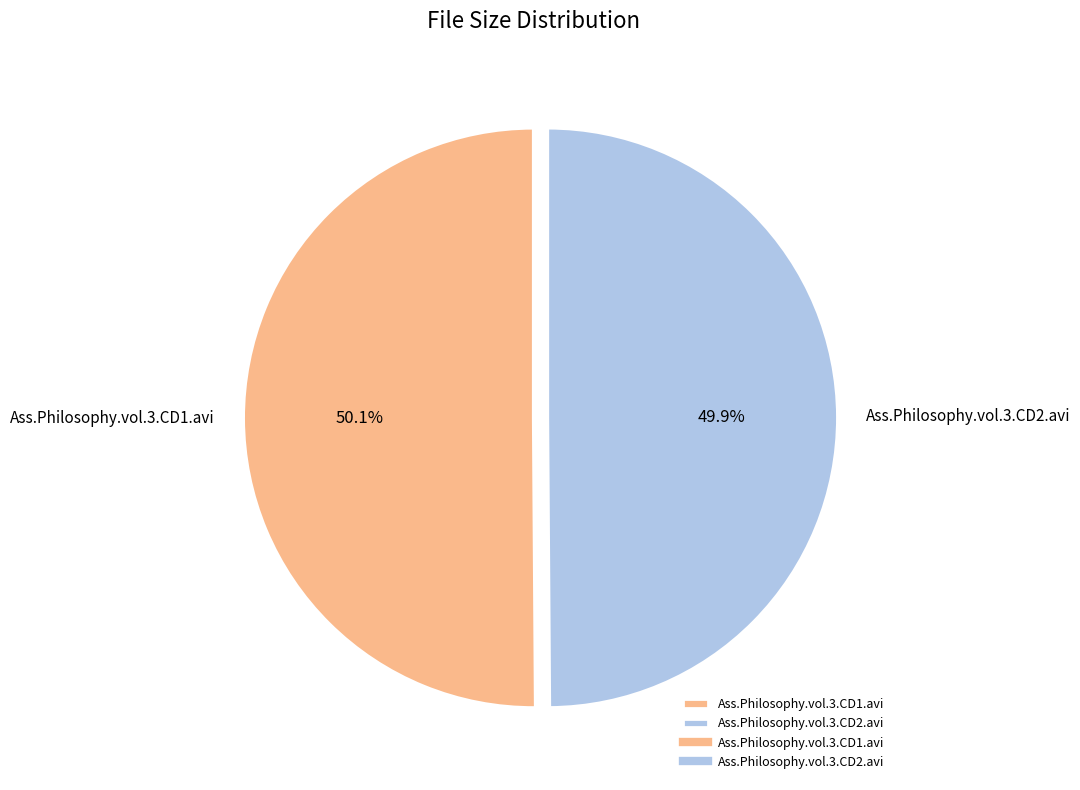

Approximately how many times larger is the value at Ass.Philosophy.vol.3.CD2.avi compared to Ass.Philosophy.vol.3.CD1.avi?

1.0